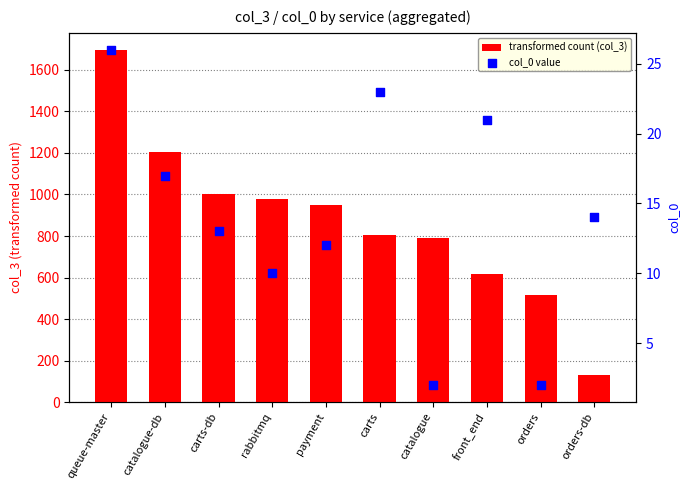

At which category is the sum across all series the highest?

queue-master